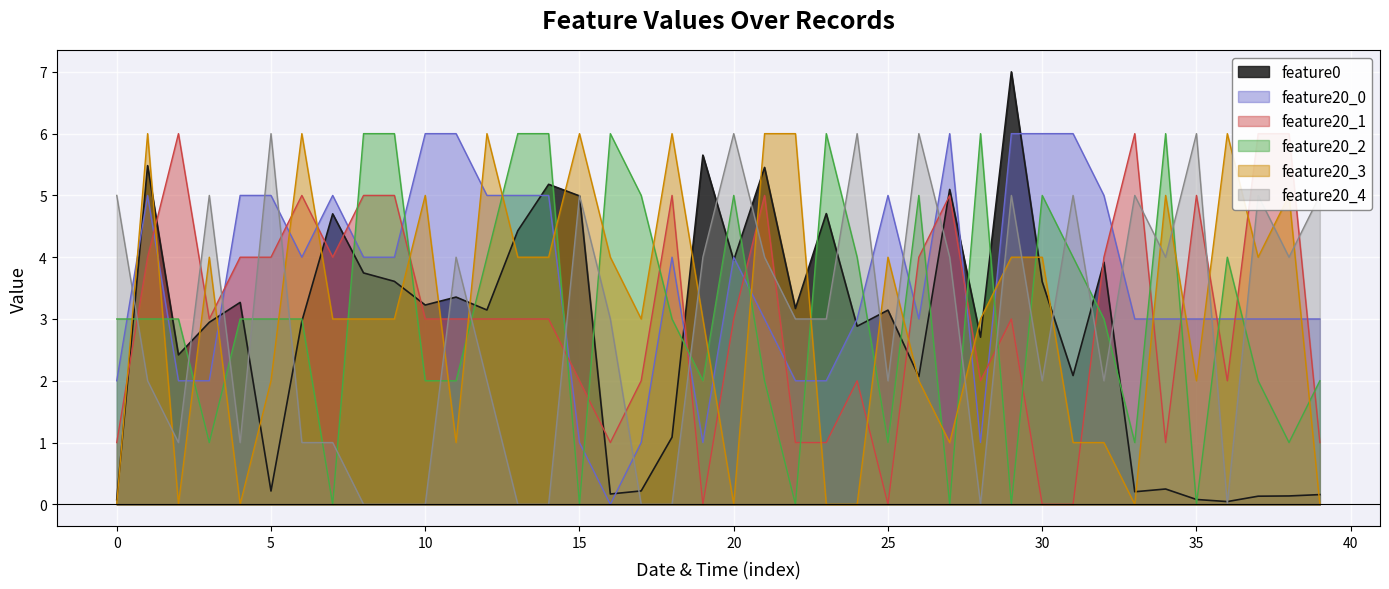

List the series in order of their peak value, highest first.

feature0, feature20_0, feature20_1, feature20_2, feature20_3, feature20_4